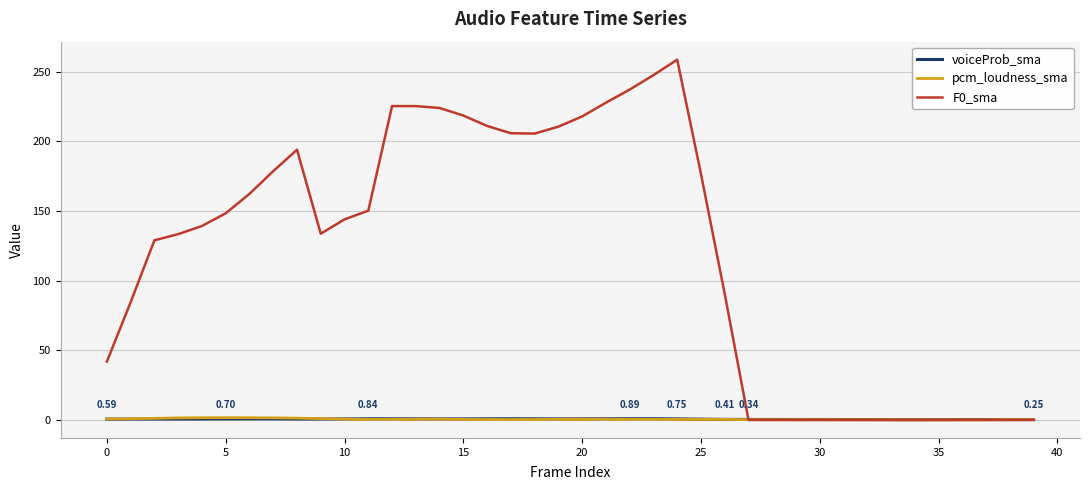

Which series has the largest total across all categories?

F0_sma